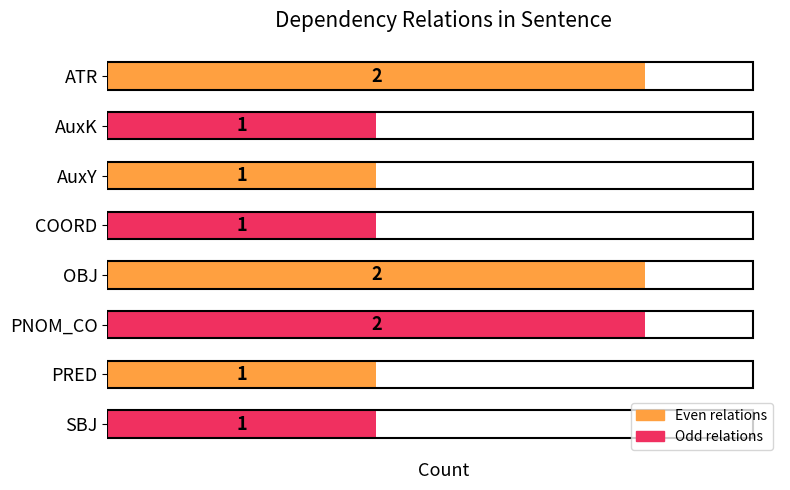

What position from the top is COORD?

4